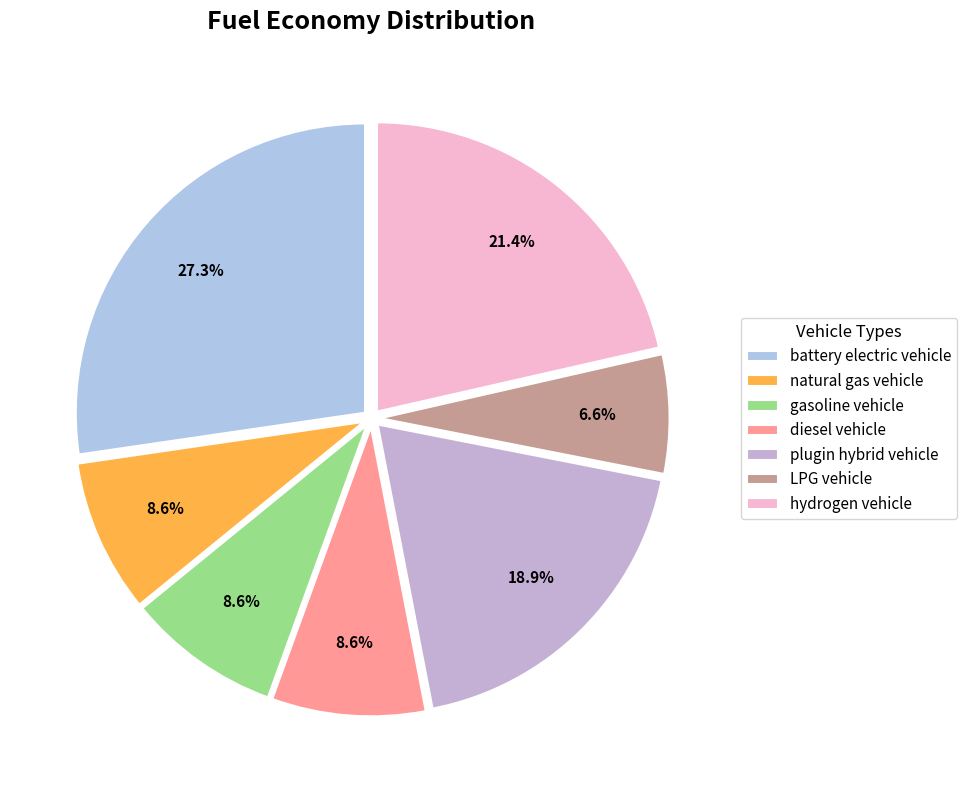

To the nearest percent, what percentage of the pie is battery electric vehicle?

27%